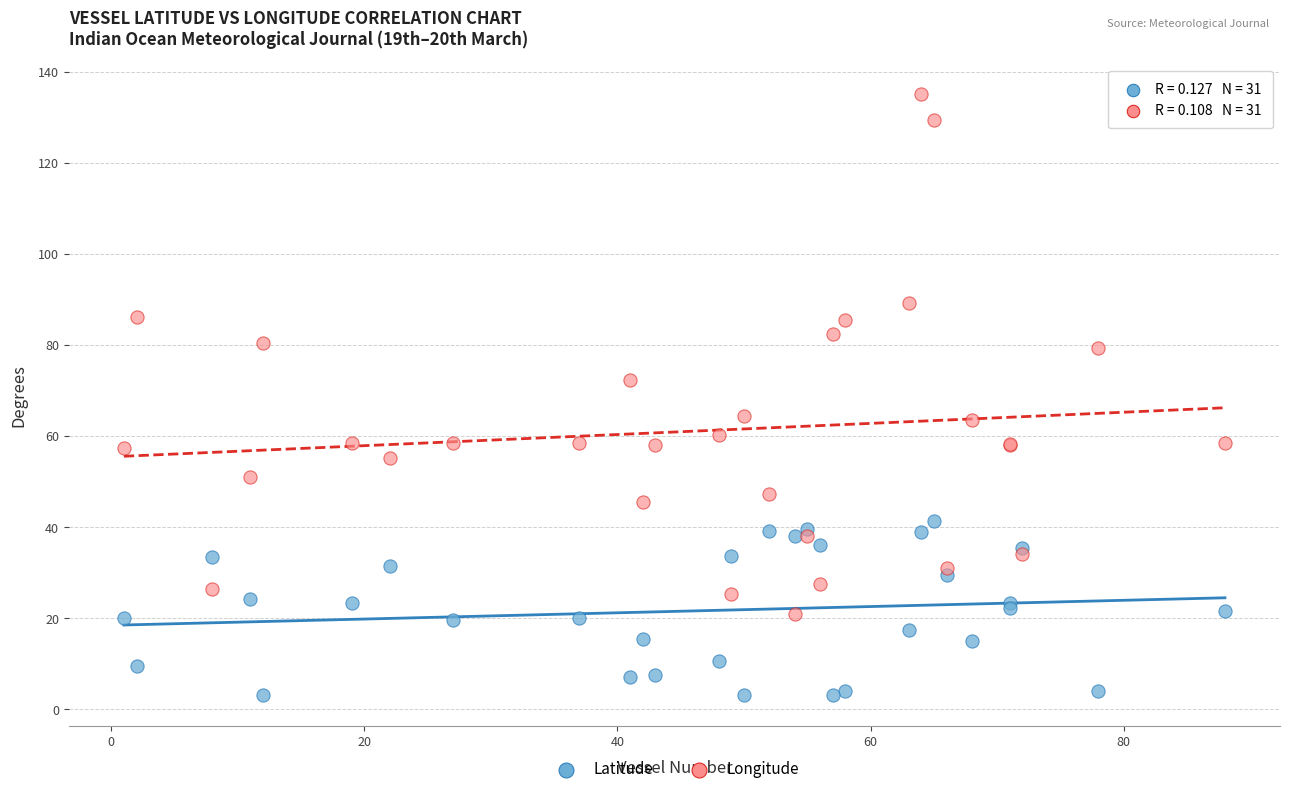

Which series contains the highest Y value?

Longitude